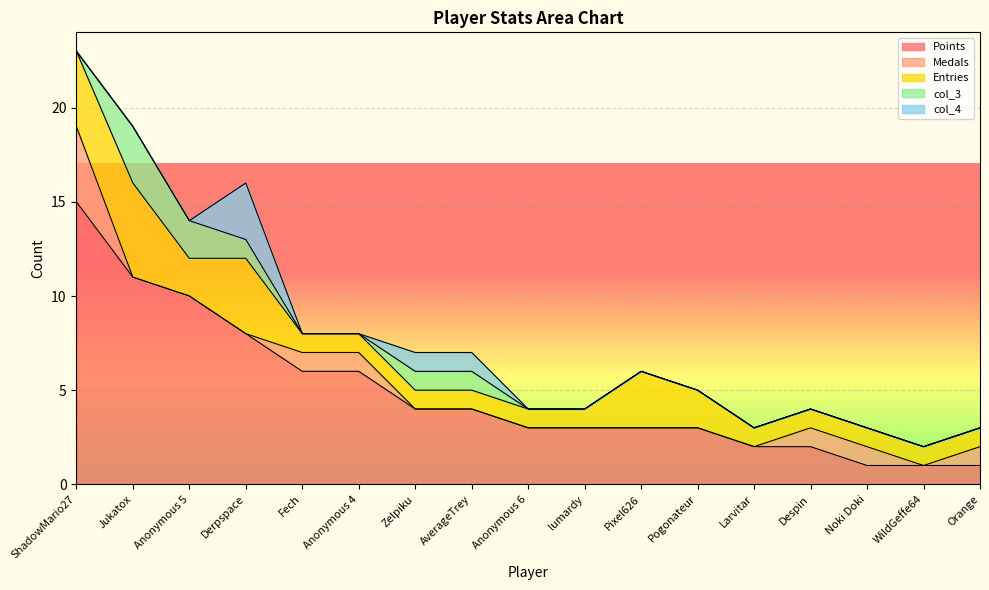

At which label is Medals closest to 2?

Fech